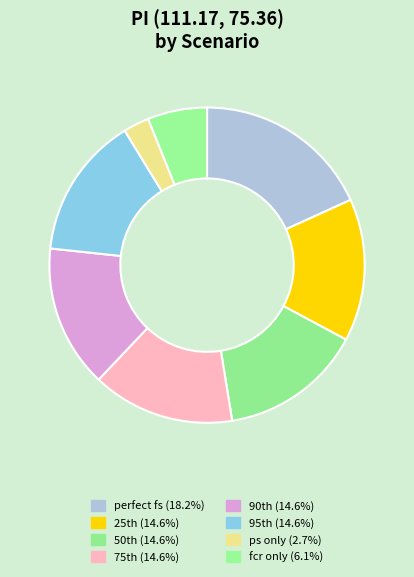

How many segments does this pie chart have?

8